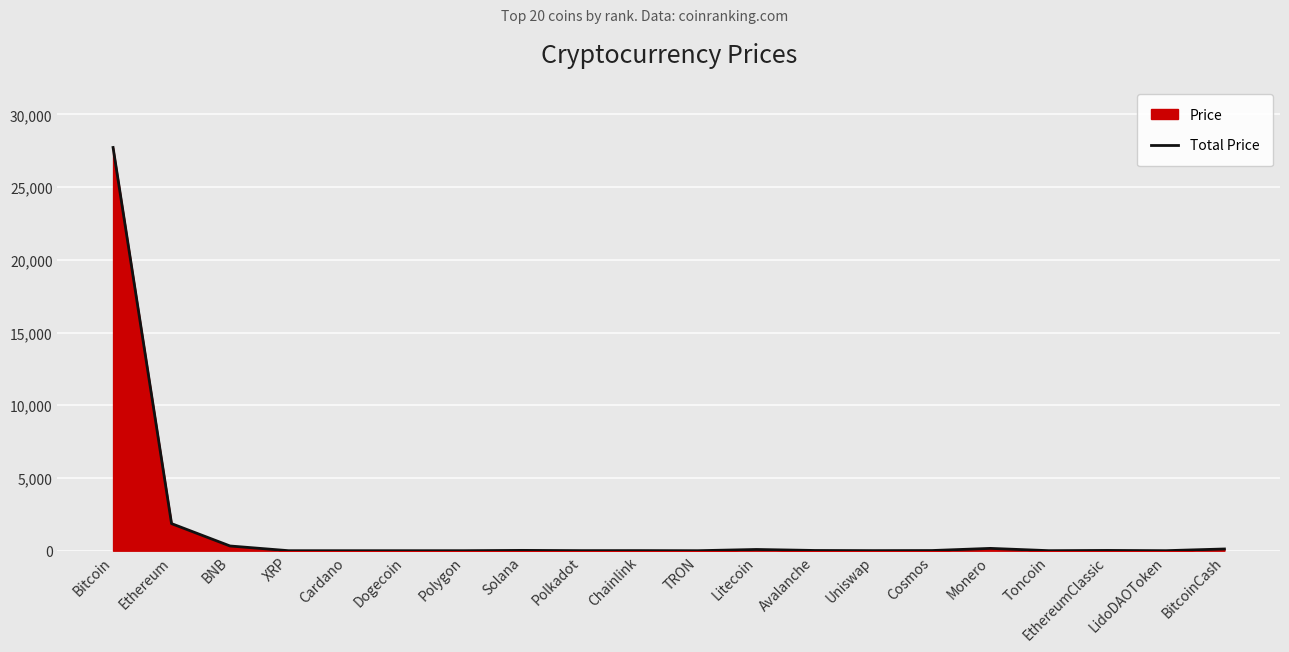

What is the change in value from Polygon to TRON?

-0.8